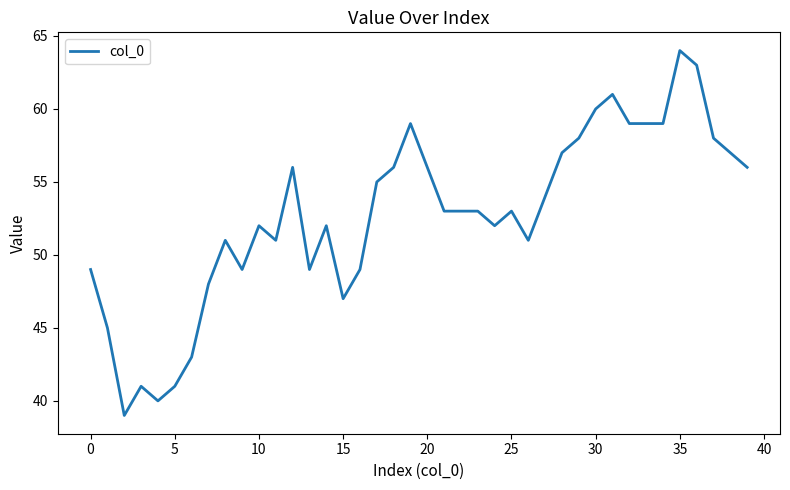

What is the difference between the maximum and minimum values?

25